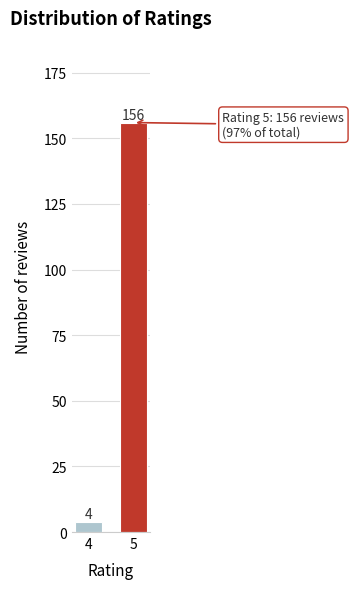

Reading left to right, extract all data points from this chart.

4=4	5=156